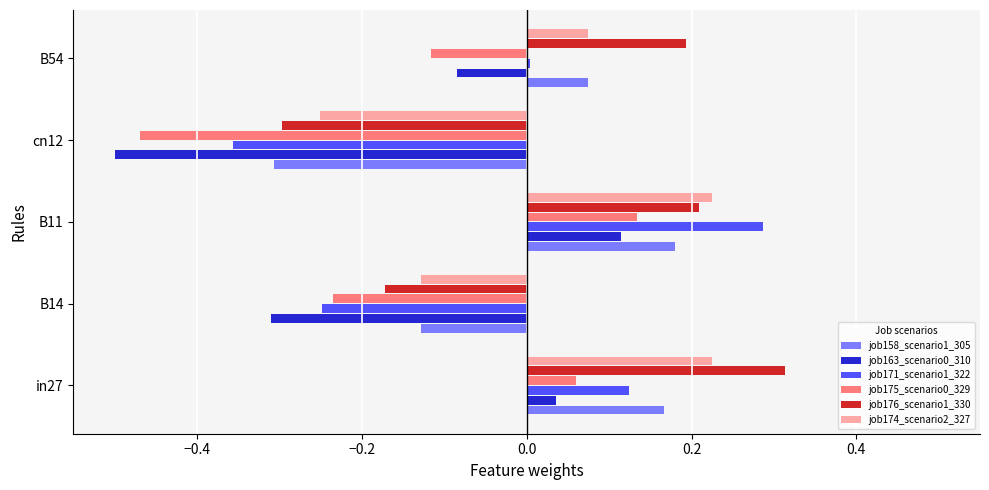

List the labels in order of job175_scenario0_329 value, largest first.

B11, in27, B54, B14, cn12